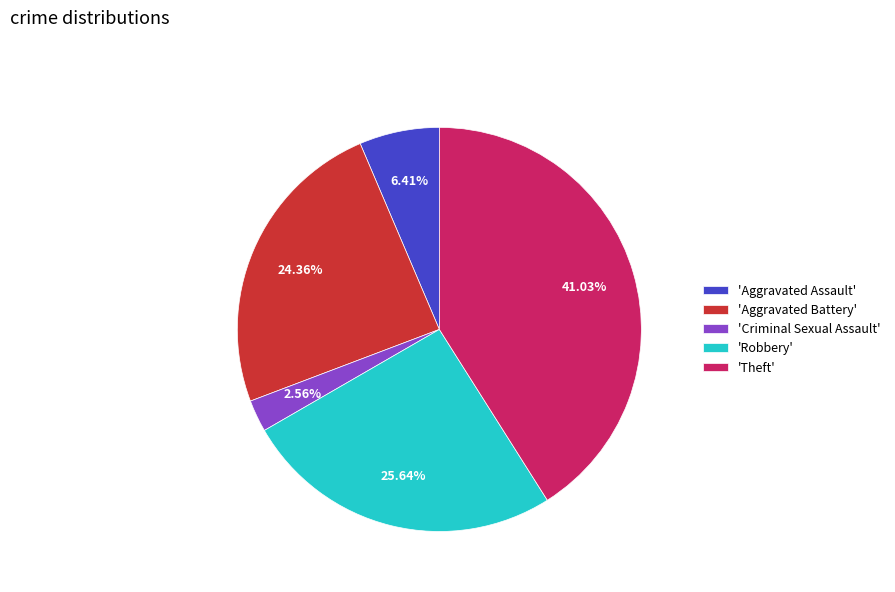

How many segments does this pie chart have?

5